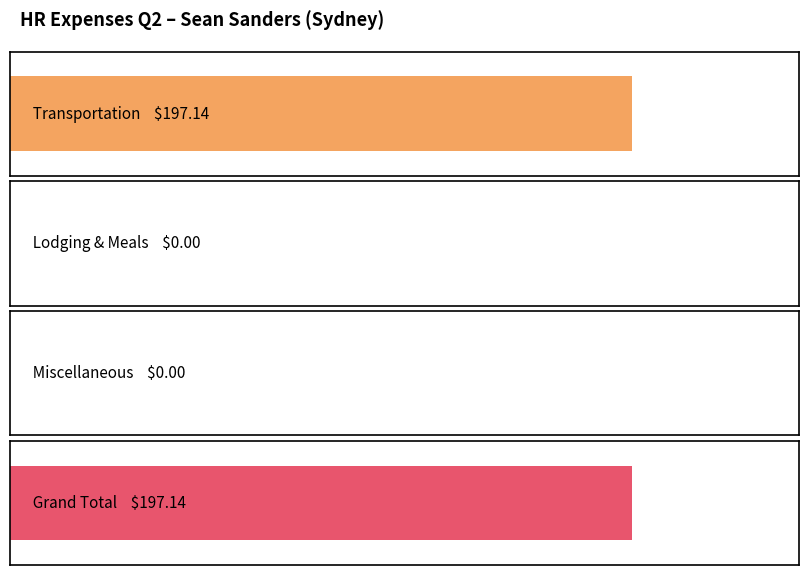

At which label does the data first exceed 197?

Transportation